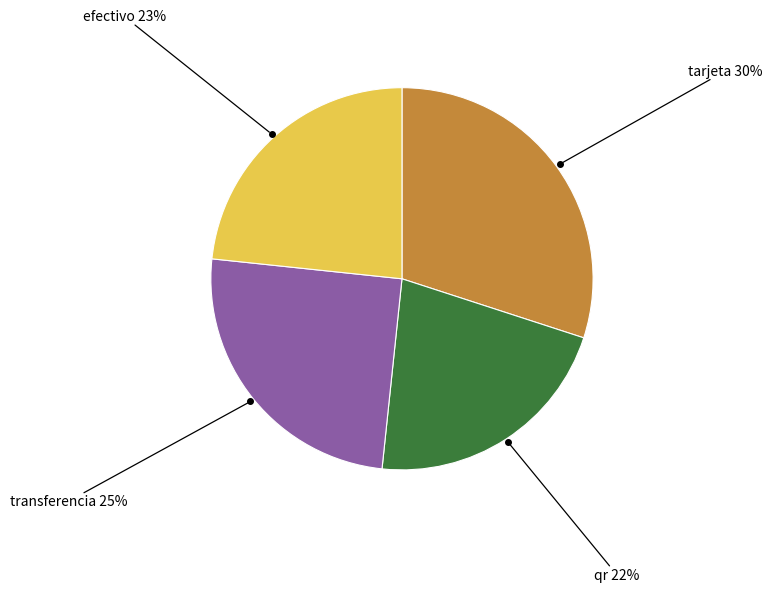

Is there a majority slice in this chart?

No